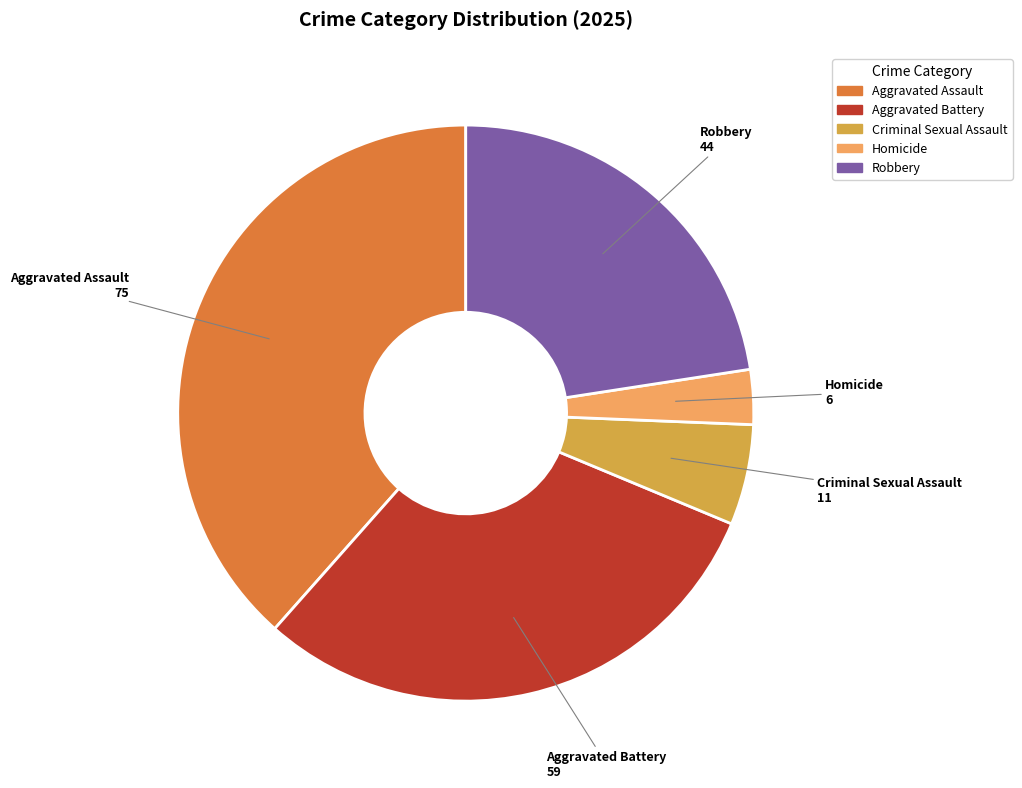

Between Criminal Sexual Assault and Homicide, which is larger?

Criminal Sexual Assault